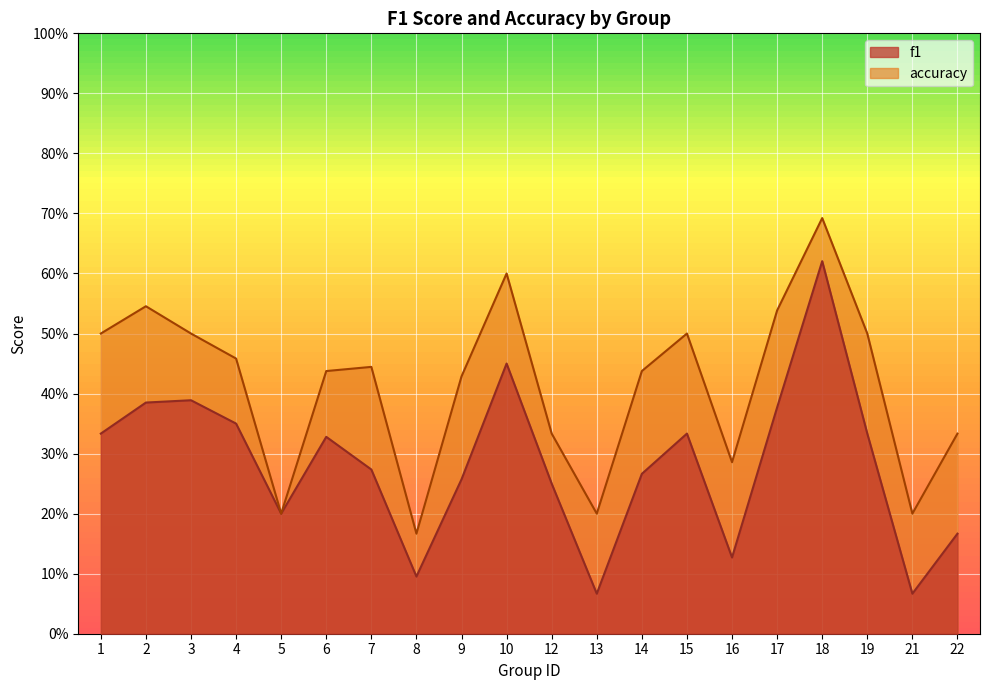

At which category does the chart reach its peak across all series?

18